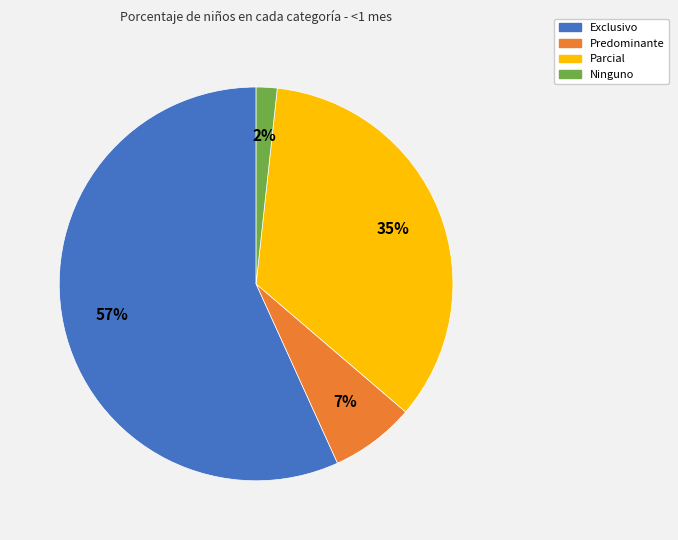

Is there a majority slice in this chart?

Yes